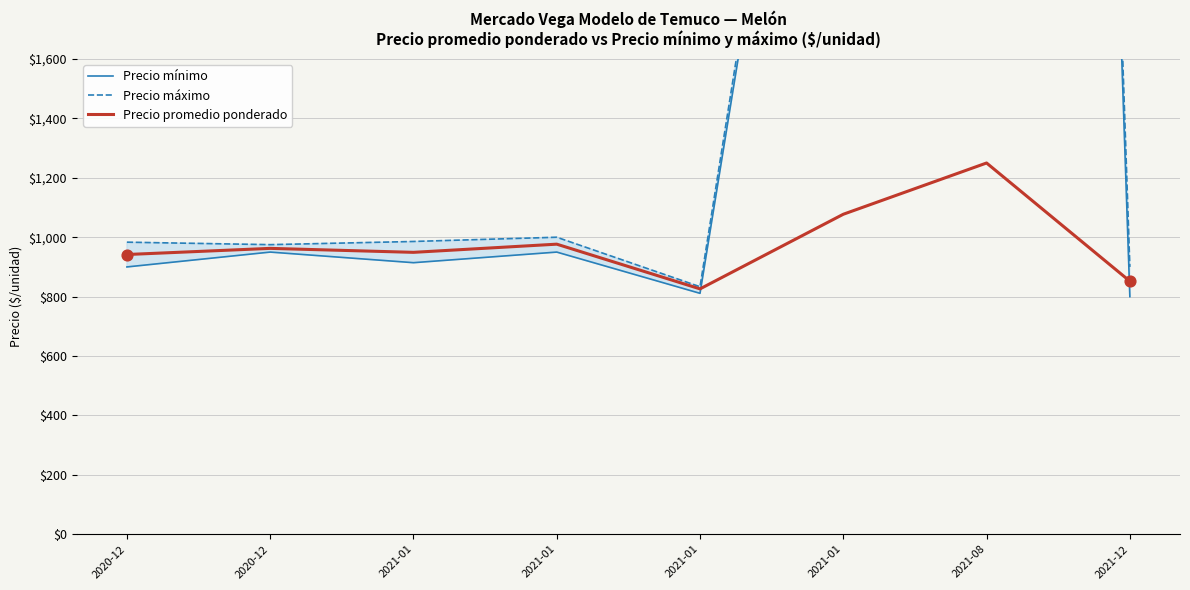

What are all the series names shown in the legend?

Precio mínimo, Precio máximo, Precio promedio ponderado